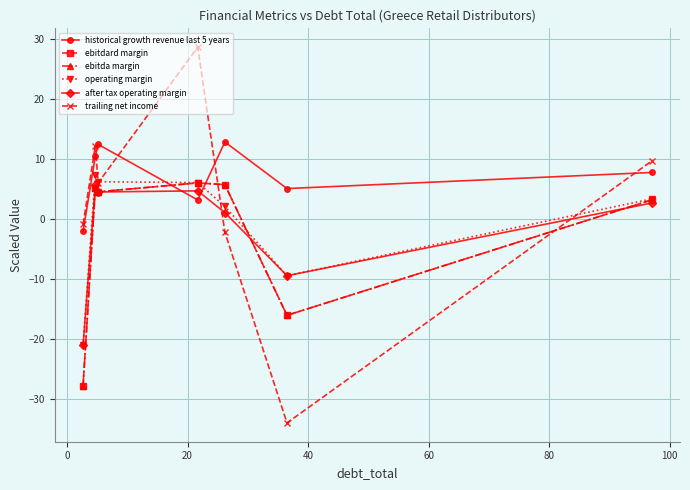

Does the chart have visible grid lines?

Yes